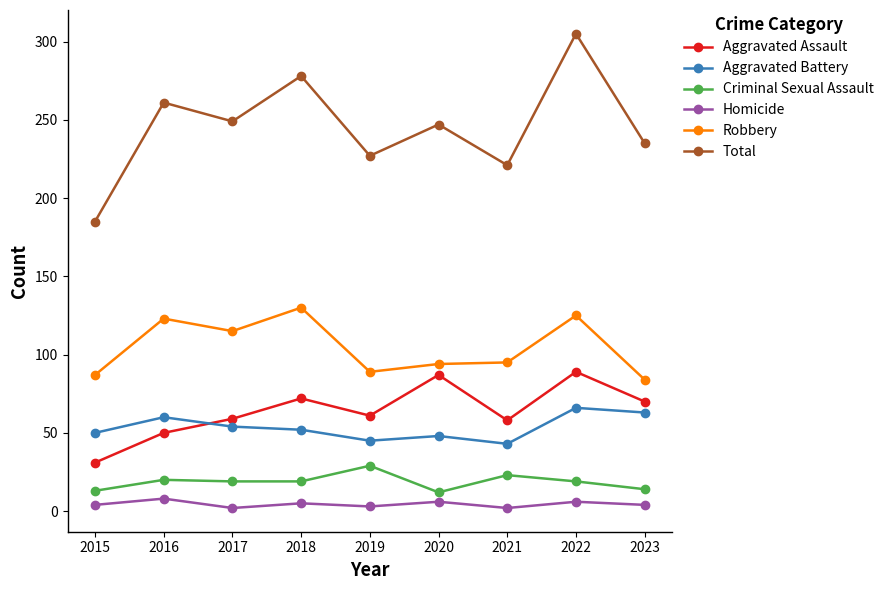

Which series has the largest range (max minus min)?

Total